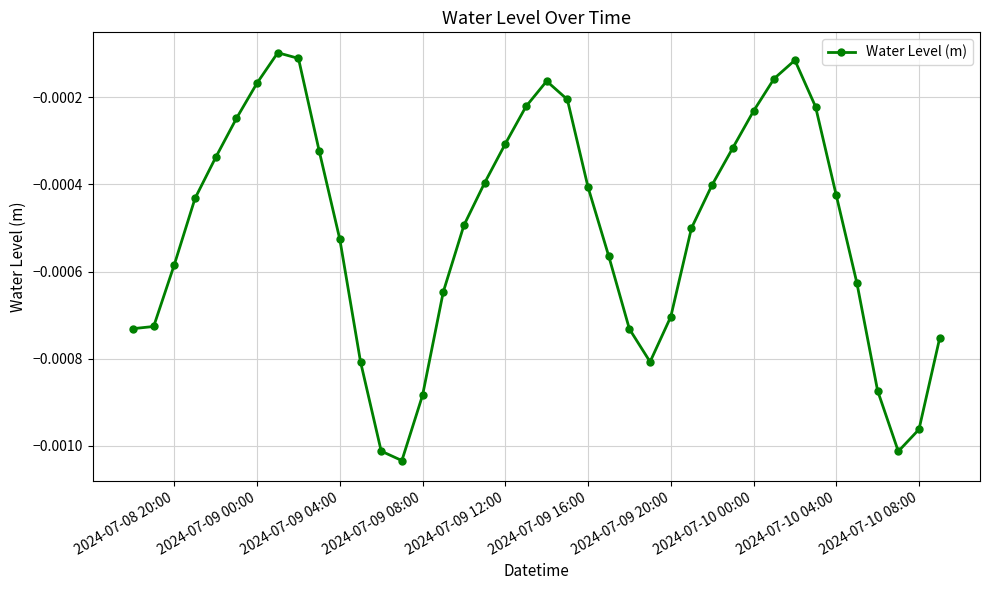

True or false: the data has more than 0 interior local peaks.

True